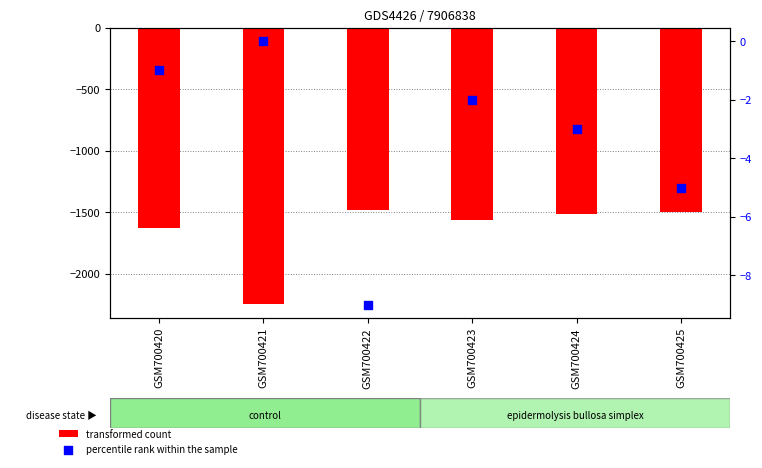

Which series has the largest total across all categories?

percentile rank within the sample